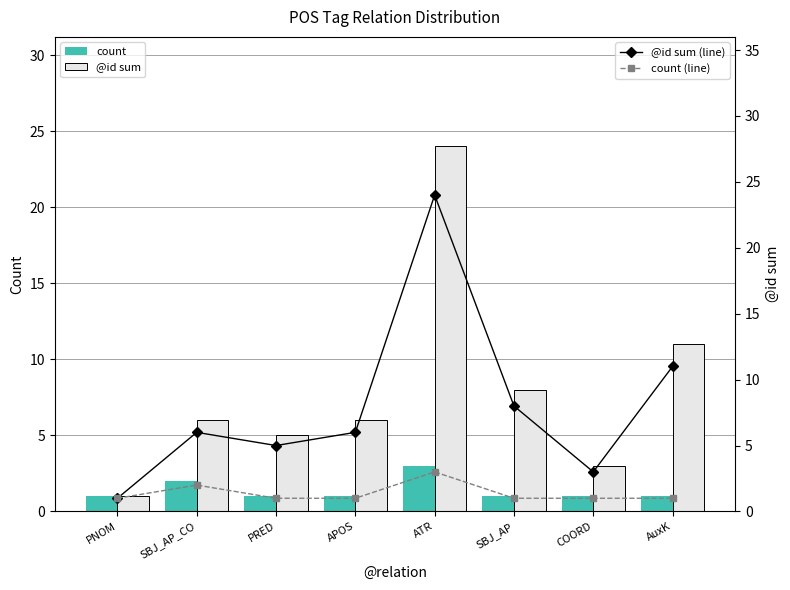

Rank the series at COORD from highest to lowest value.

@id sum, @id sum (line), count, count (line)